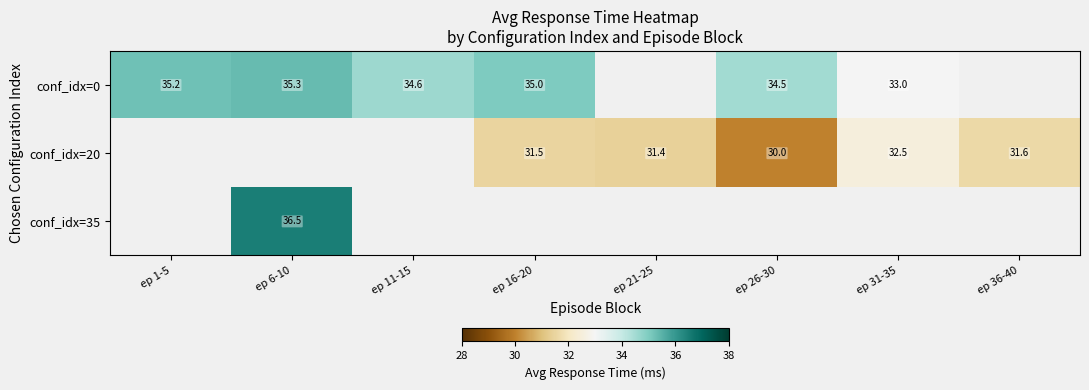

Is it true that conf_idx=0 equals 34.6 at ep 11-15?

True